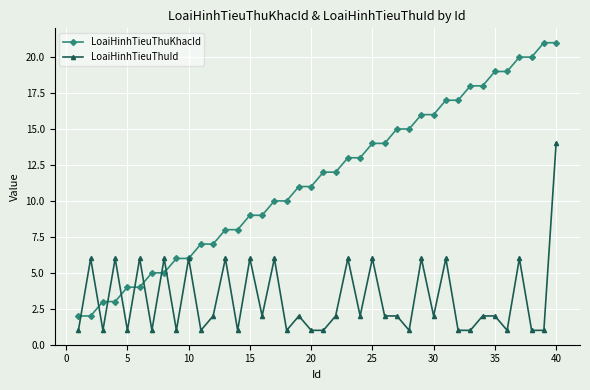

Which series has the widest spread of values?

LoaiHinhTieuThuKhacId